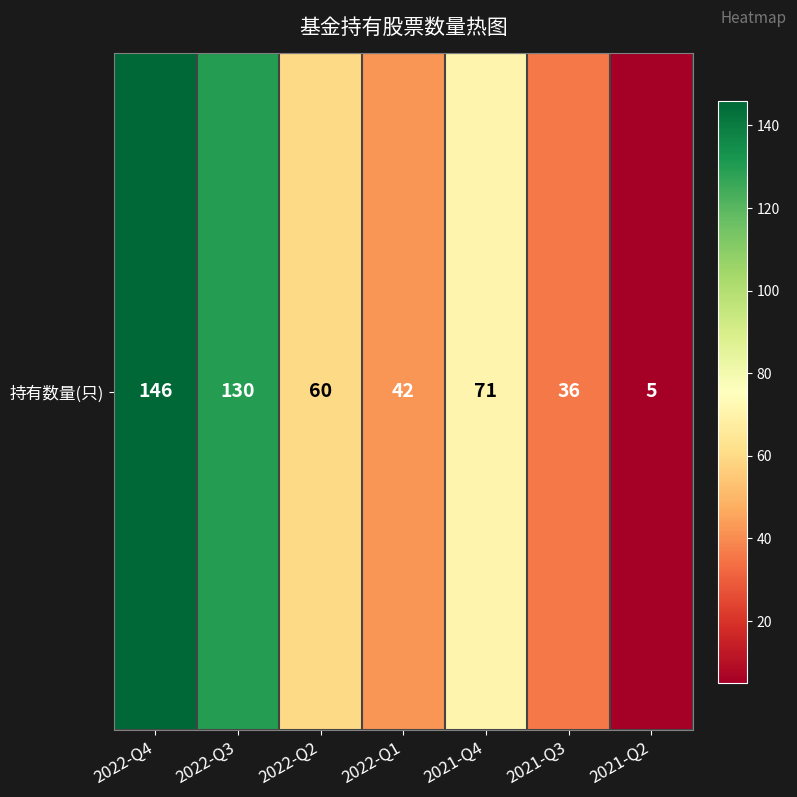

How many categories are shown in the chart?

7